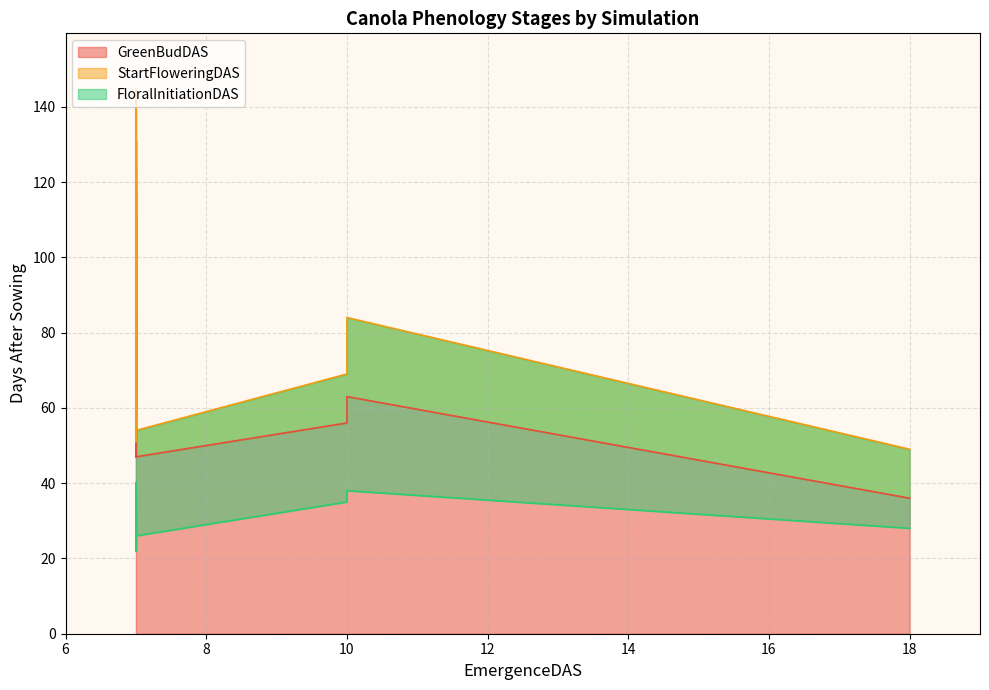

At how many categories does at least one series exceed 100?

10